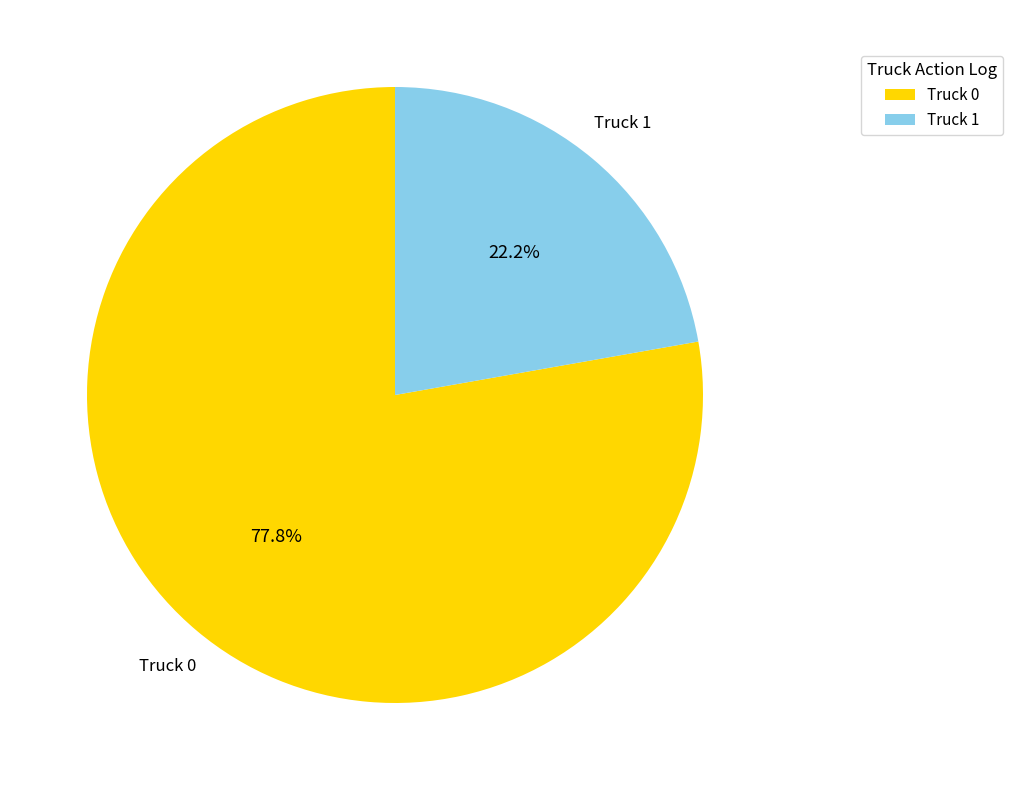

Rank the categories by value from highest to lowest.

Truck 0, Truck 1